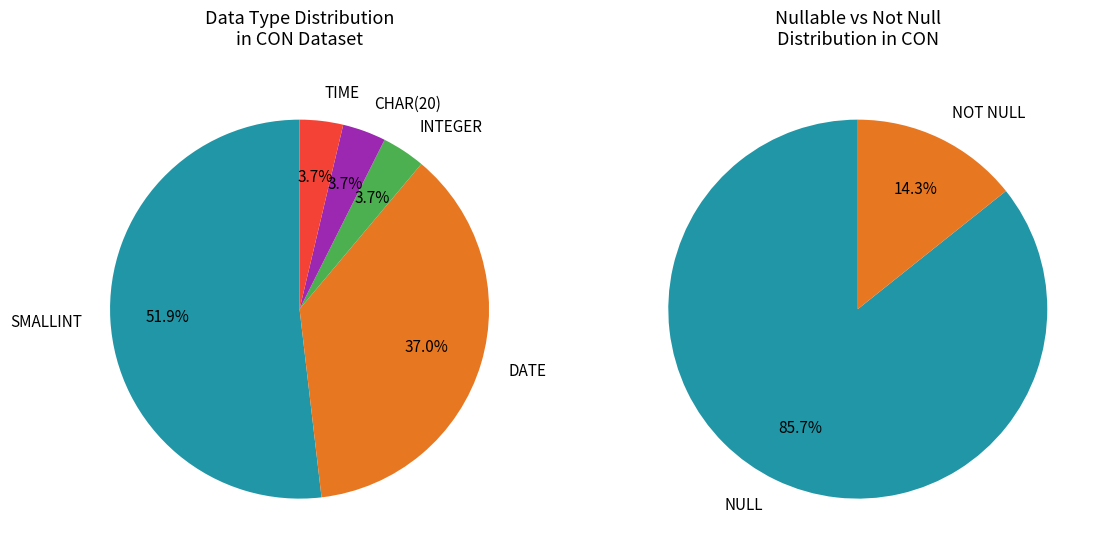

Is NULL the majority of the pie?

Yes